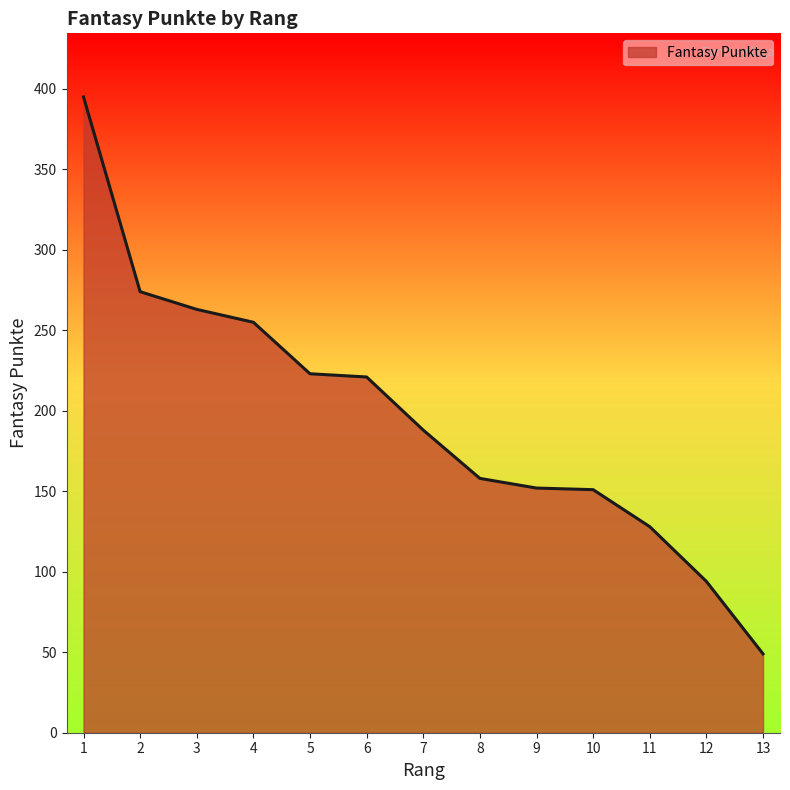

What is the sum of all values?

2551